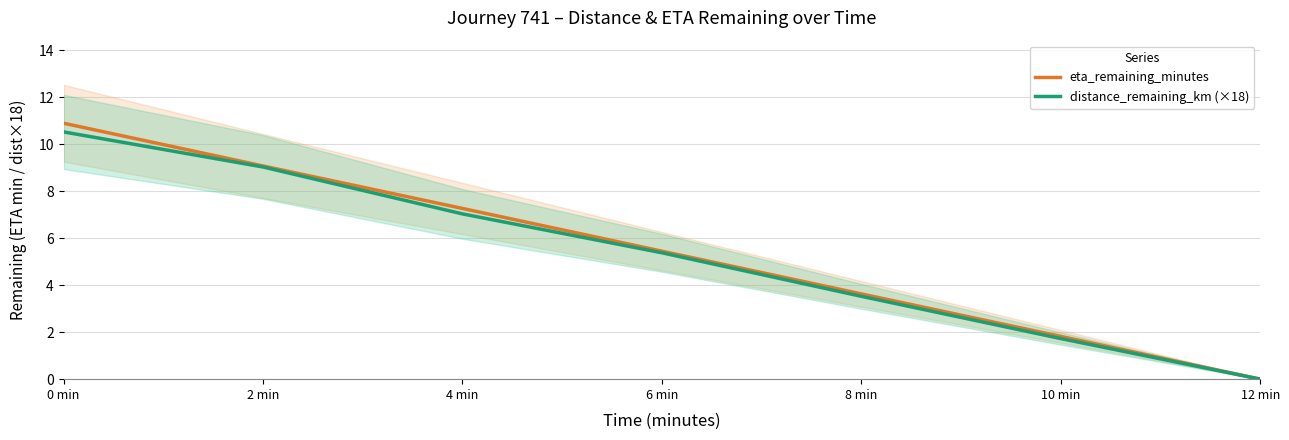

What is the difference between the maximum and minimum values in the eta_remaining_minutes series?

10.9